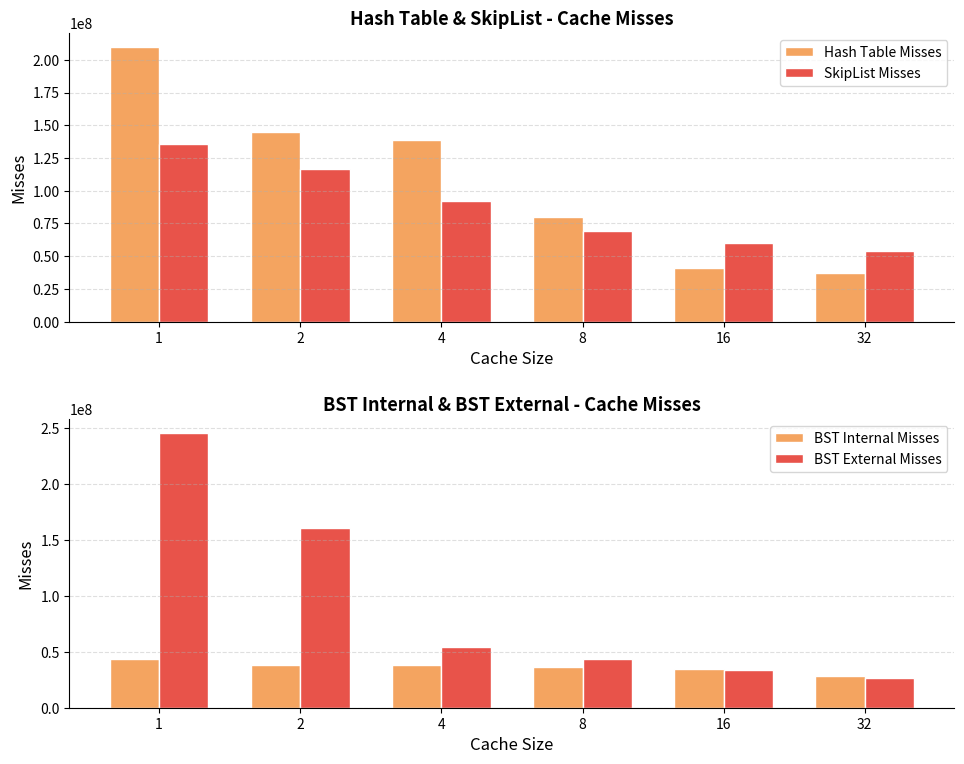

Reading right to left, what are all the values shown in this chart?

Hash Table Misses: 32=37159263	16=41236879	8=80285233	4=138850404	2=144523870	1=210071704
SkipList Misses: 32=53795248	16=60164392	8=69099128	4=91920579	2=116625574	1=136057892
BST Internal Misses: 32=28770556	16=34215578	8=35977838	4=38418342	2=38455643	1=43281274
BST External Misses: 32=26162418	16=33591423	8=43522055	4=54353002	2=160299807	1=245726233